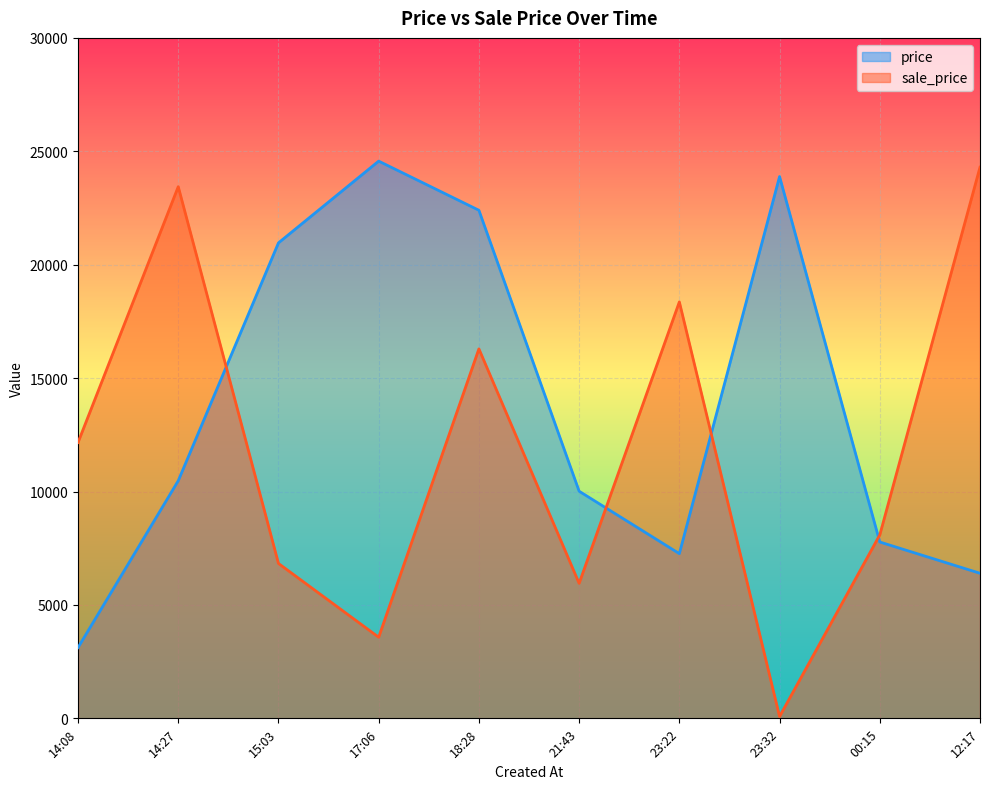

The value of price at 21:43 is 13745. True or false?

False